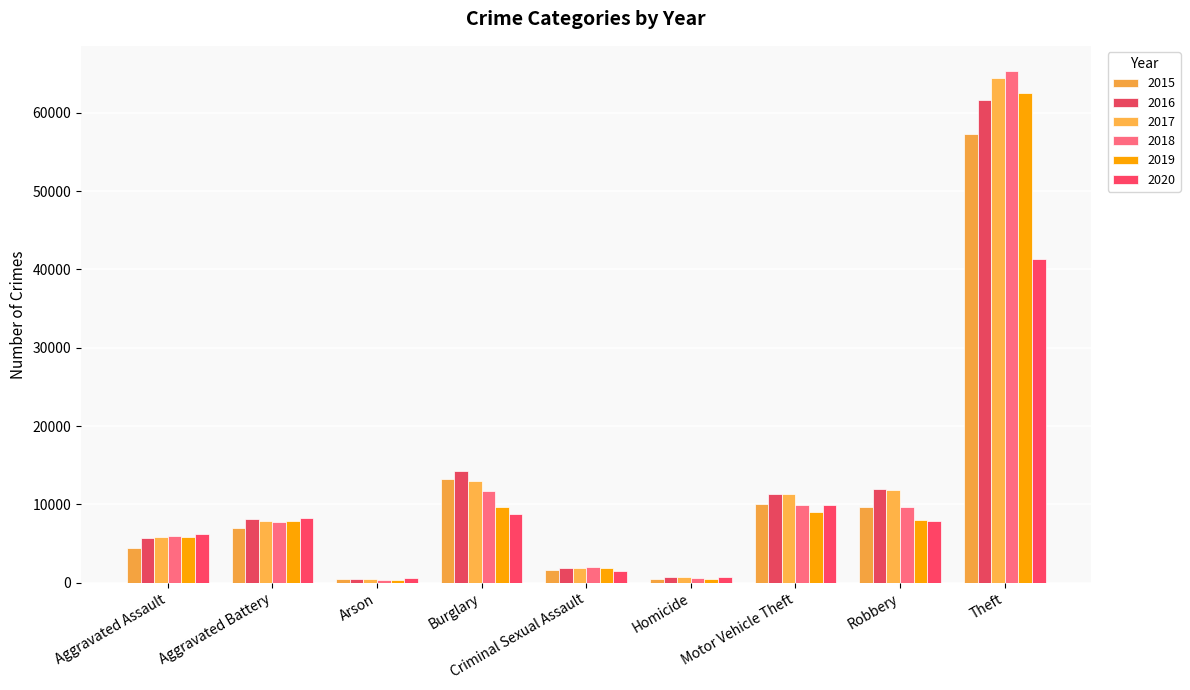

Count the number of data series in this chart.

6